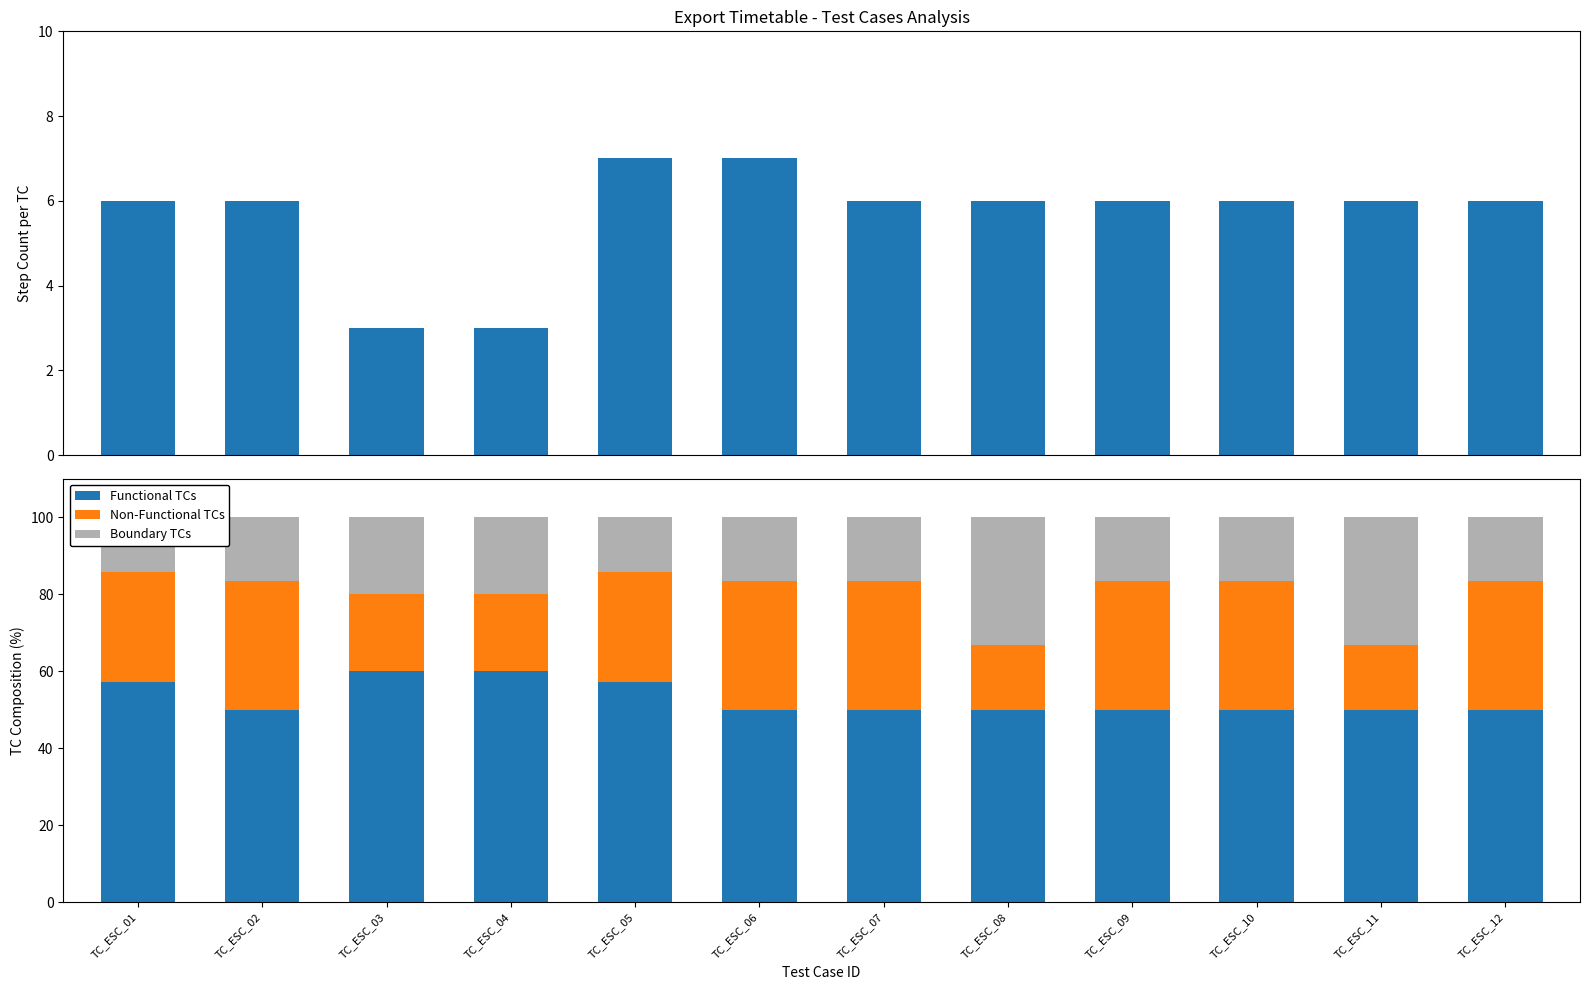

How many bars are there in total?

48